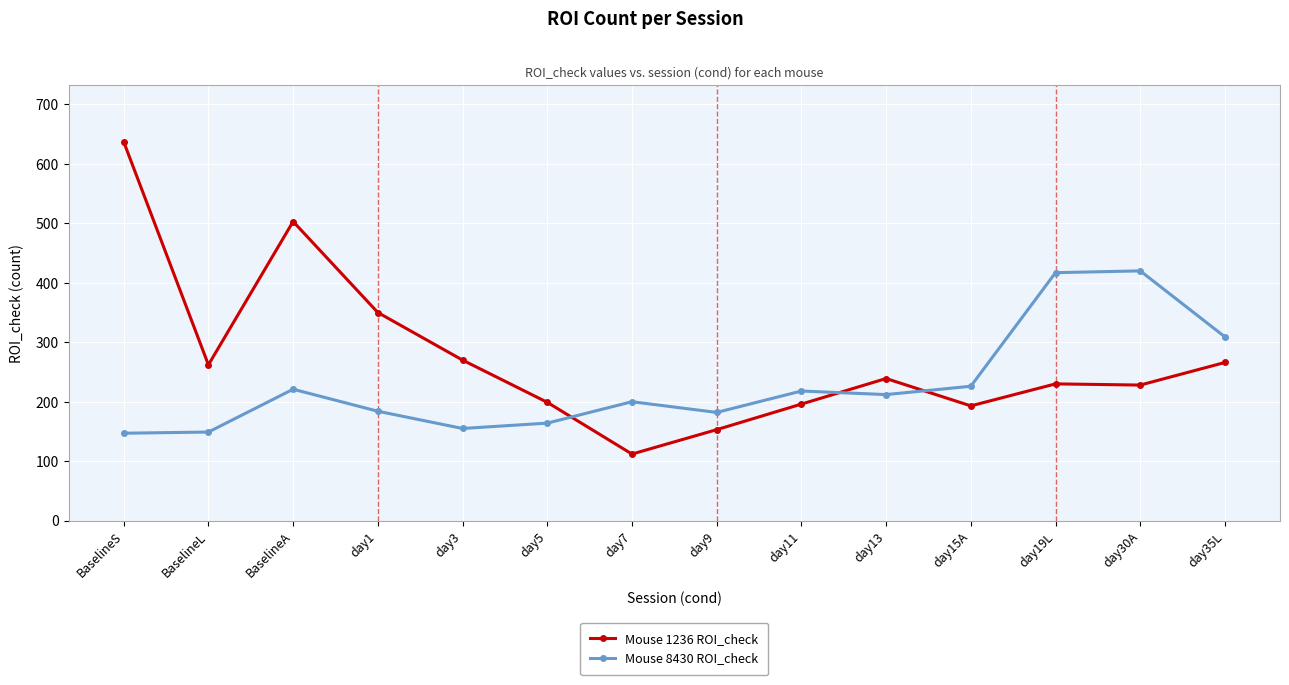

In Mouse 8430 ROI_check, how many points are lower than both neighbors (excluding endpoints)?

3